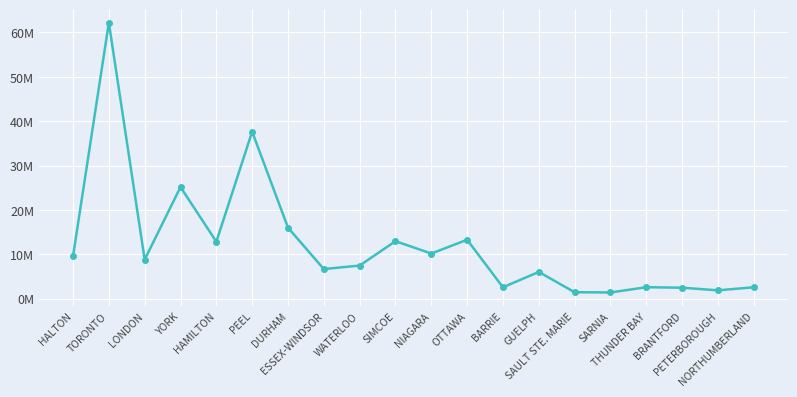

Does the chart have visible grid lines?

Yes